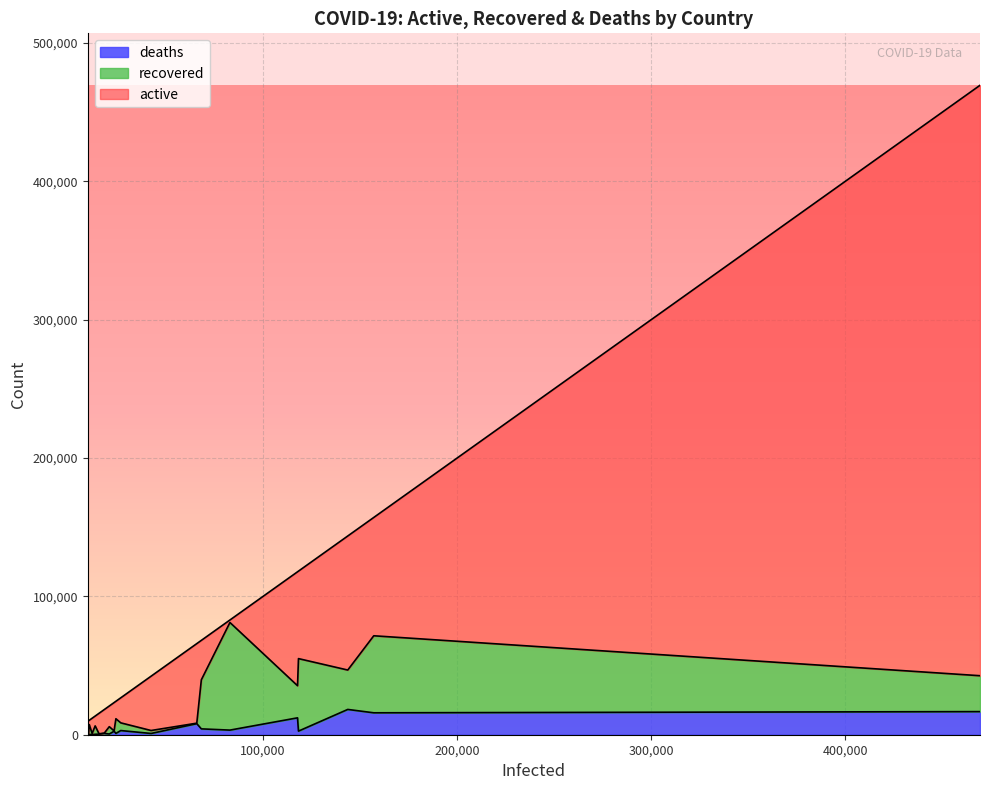

What is the highest value of the deaths series?

18279